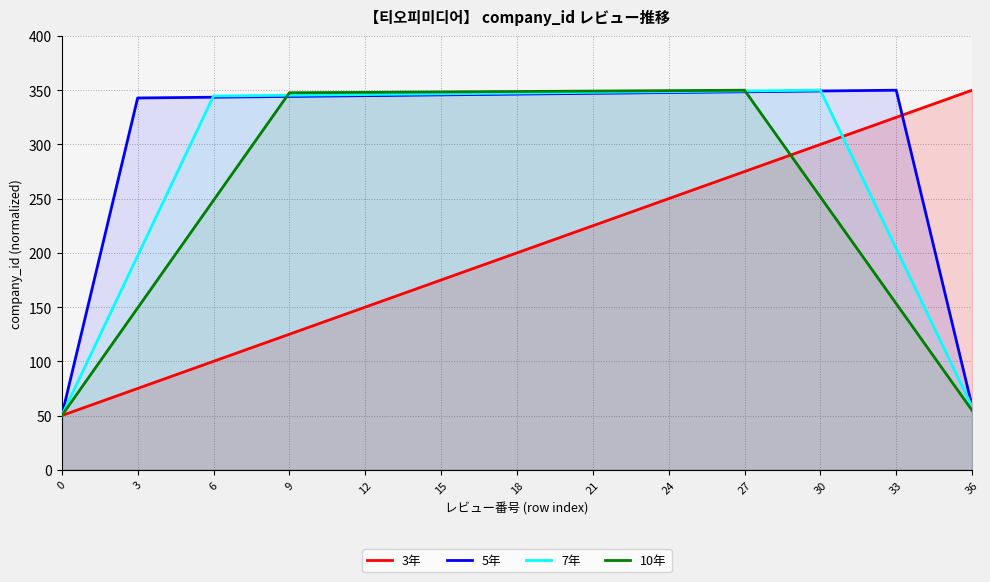

The value of 5年 at 30 is 493.2. True or false?

False